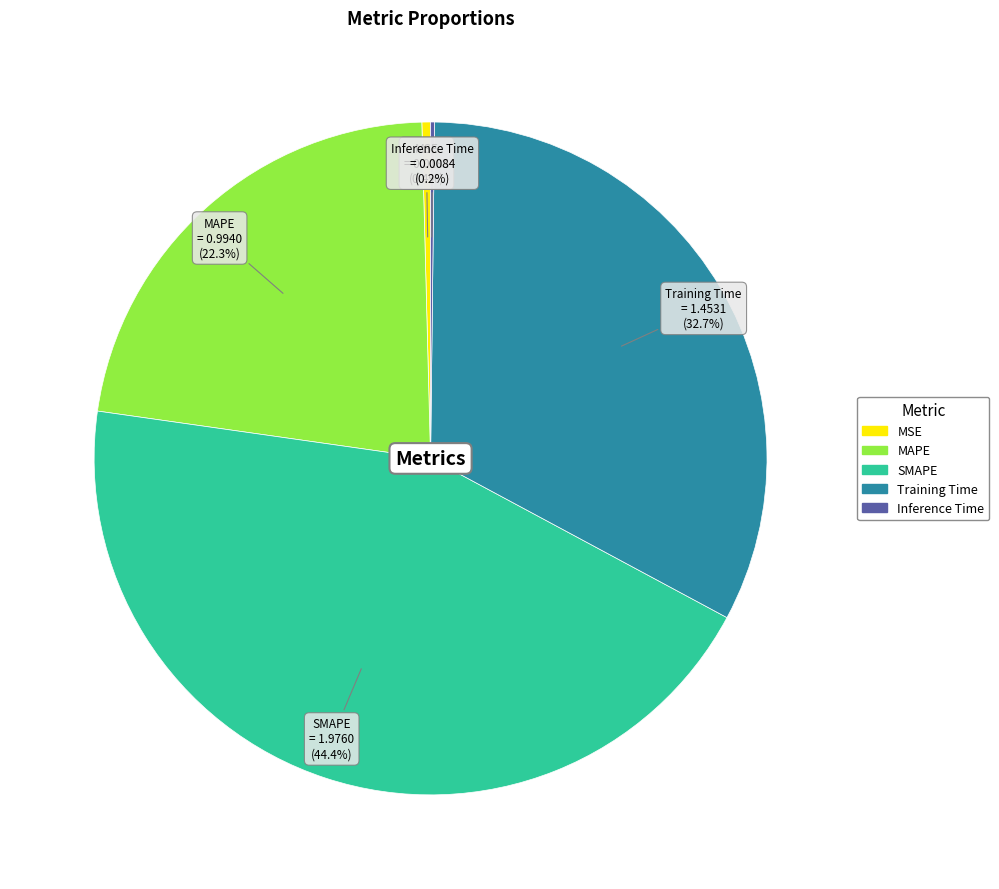

To the nearest percent, what percentage of the pie is SMAPE?

44%